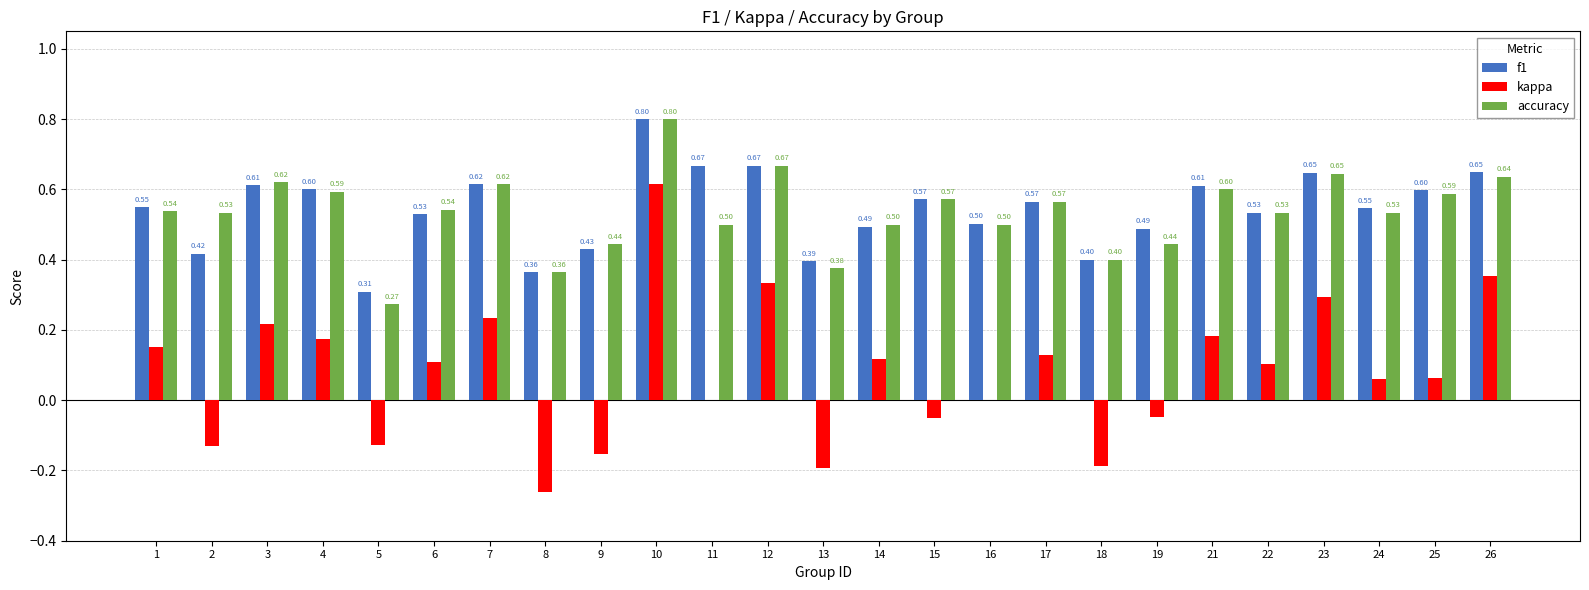

Count the number of categories in the chart.

25